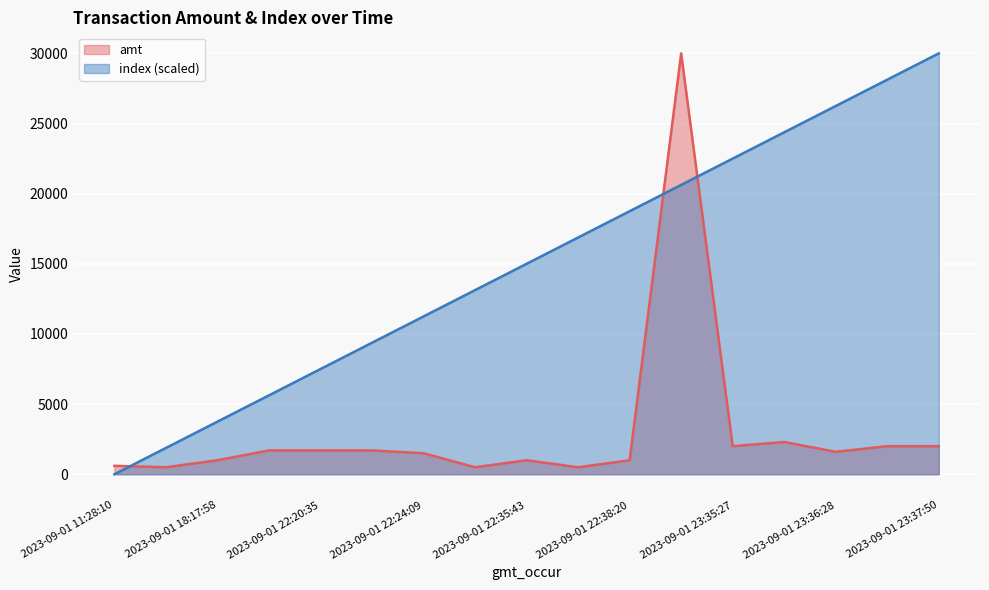

Which series has the largest total across all categories?

index (scaled)